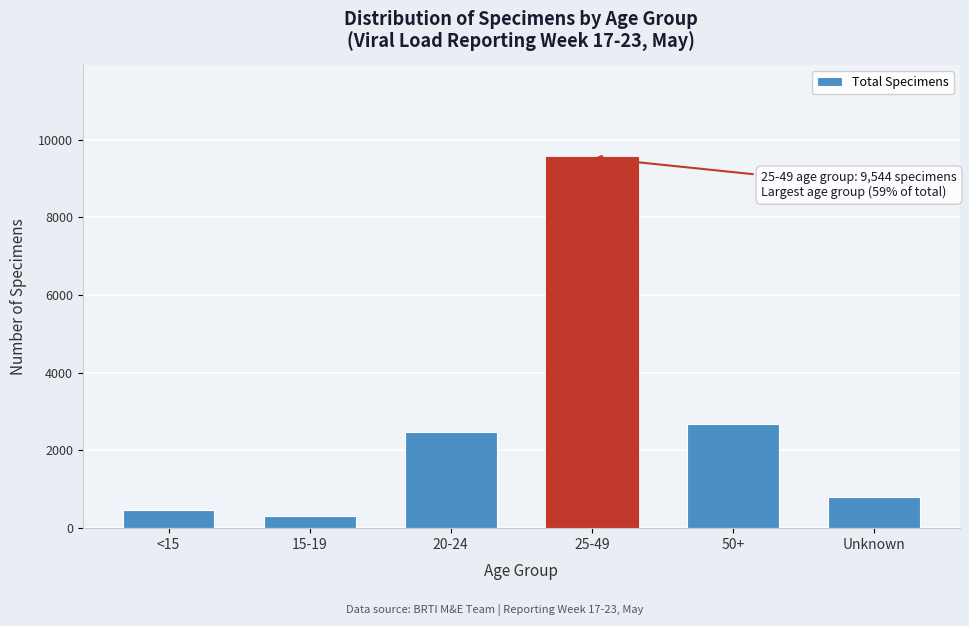

Reading right to left, list all the values displayed in this chart.

Unknown=799	50+=2679	25-49=9544	20-24=2481	15-19=314	<15=469